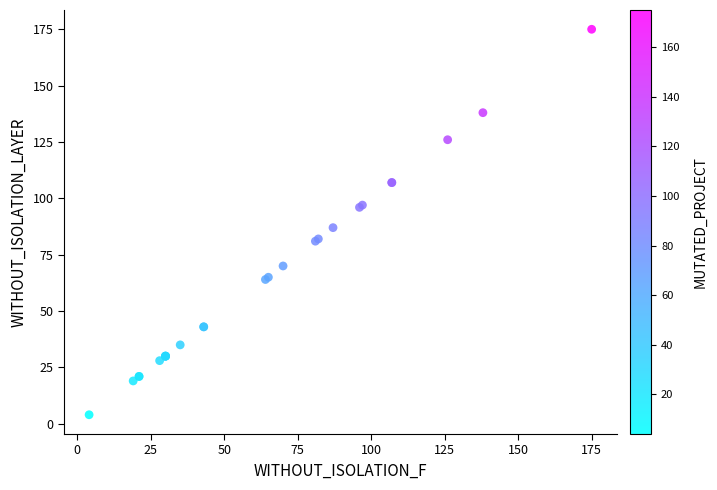

What Y value in the scatter plot is closest to 89?

87